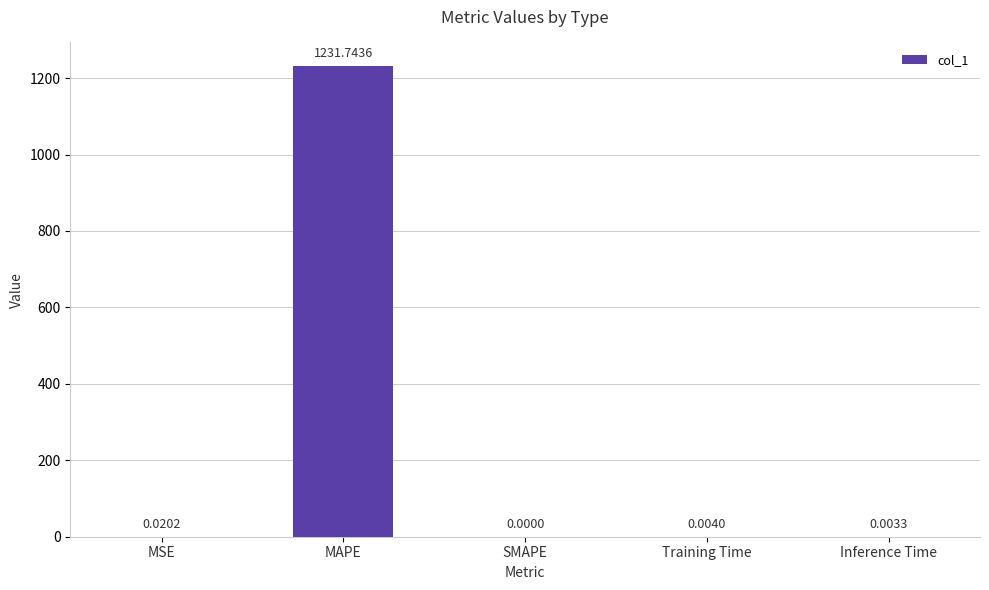

What is the maximum value shown in the chart?

1231.7